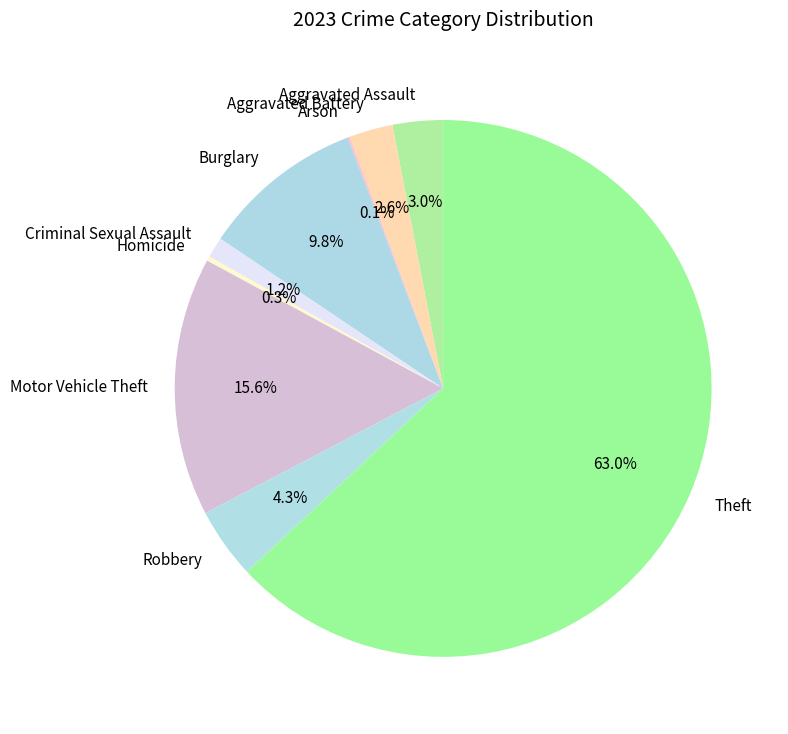

True or false: Aggravated Battery accounts for 3% of the total.

True